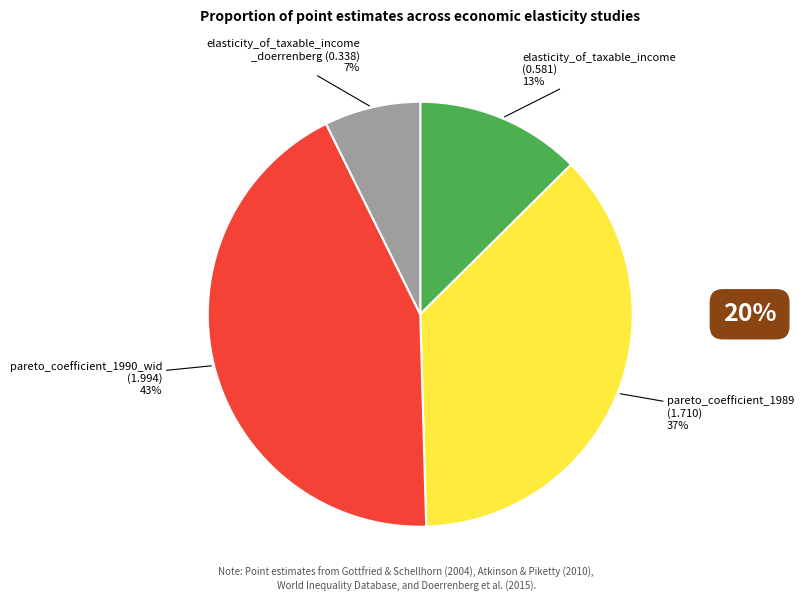

The pareto_coefficient_1989 (1.710) slice represents 28% of the pie. True or false?

False